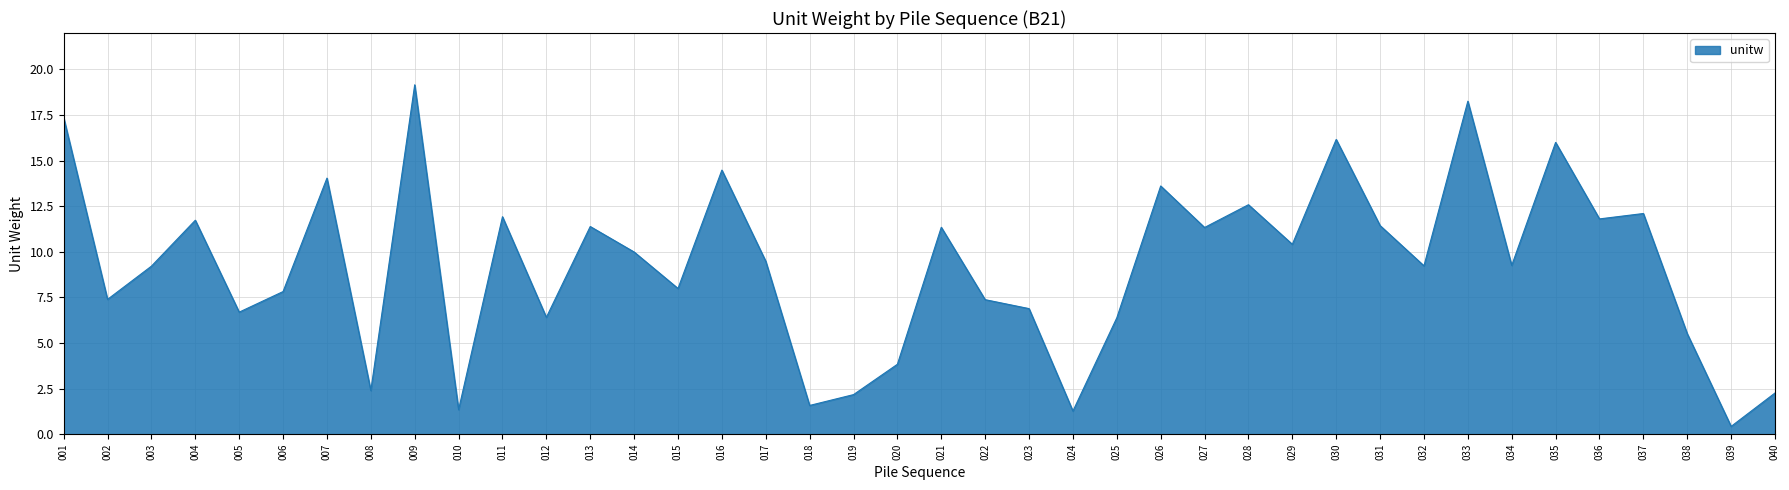

What is the sum of the values at 006 and 036?

19.6